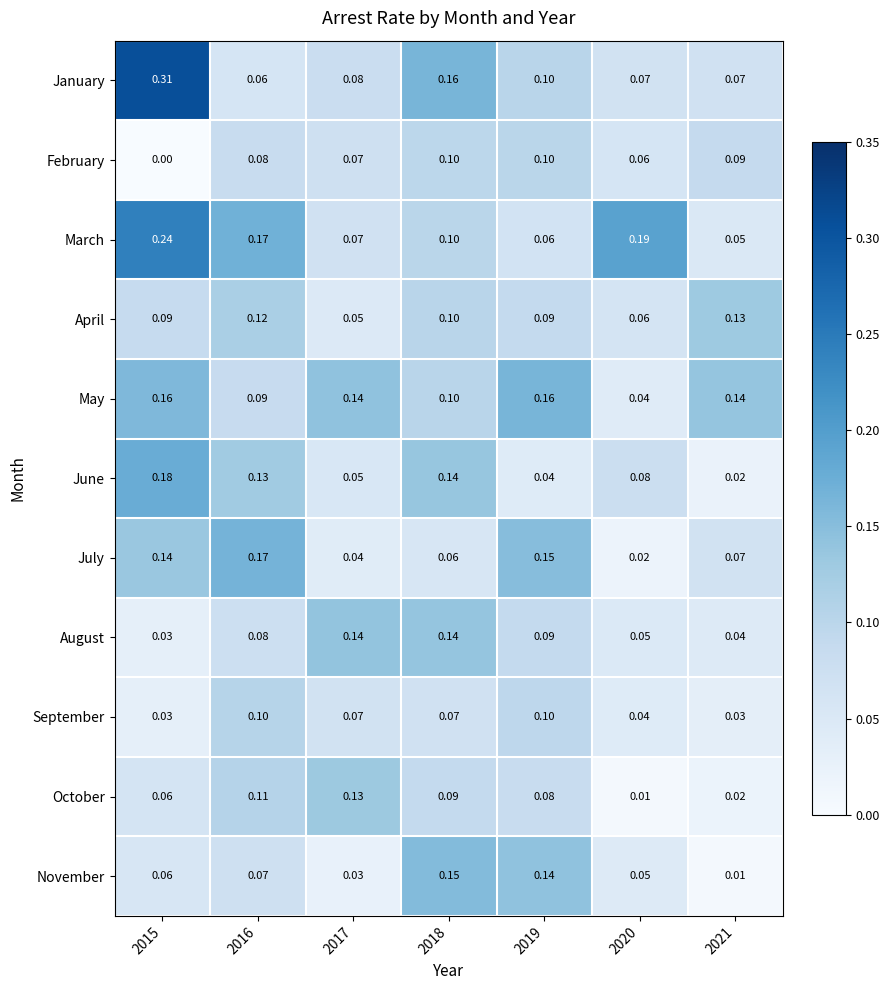

Is the value of August at 2015 greater than the value of April at 2018?

No